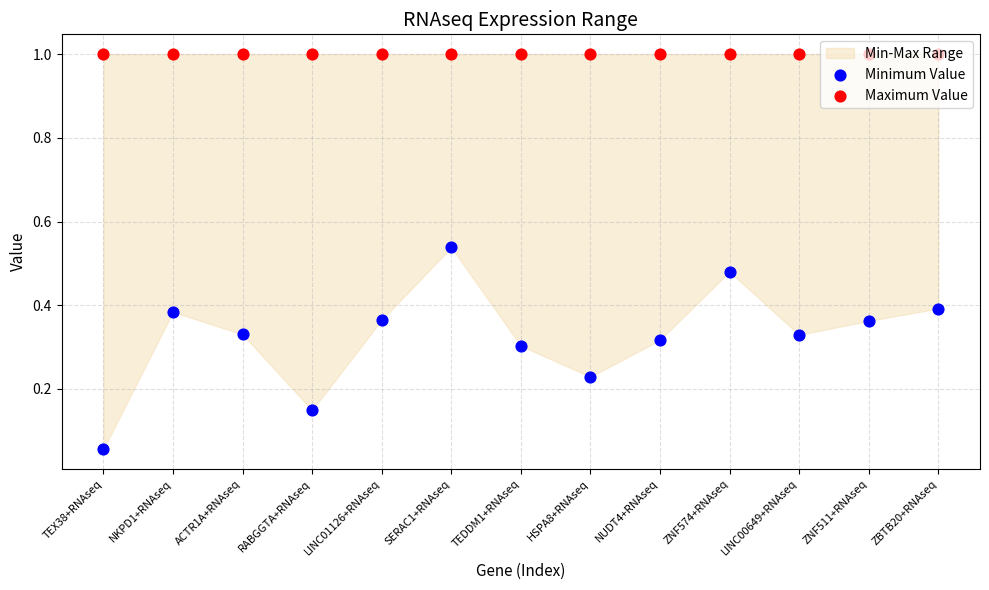

Which series contains the lowest Y value?

Minimum Value